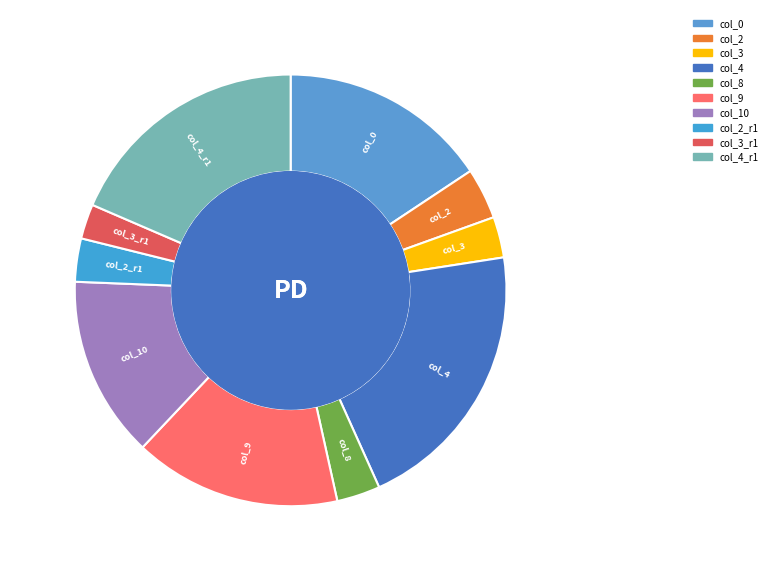

Do col_11 and col_0 together represent more than half of the pie?

No